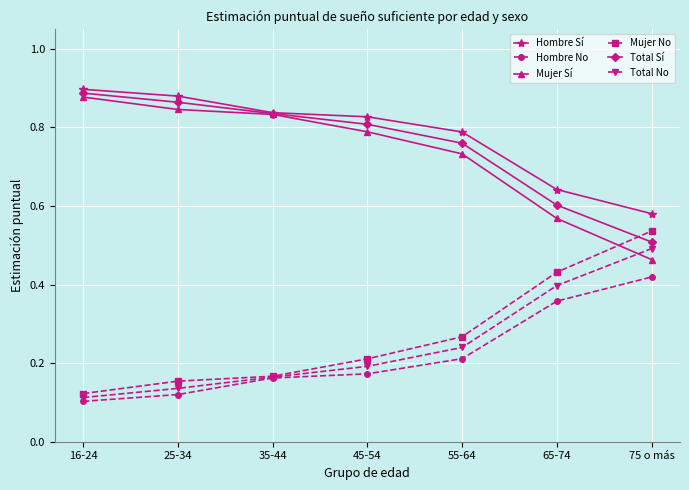

True or false: Mujer No has more than 1 points higher than both neighbors.

False